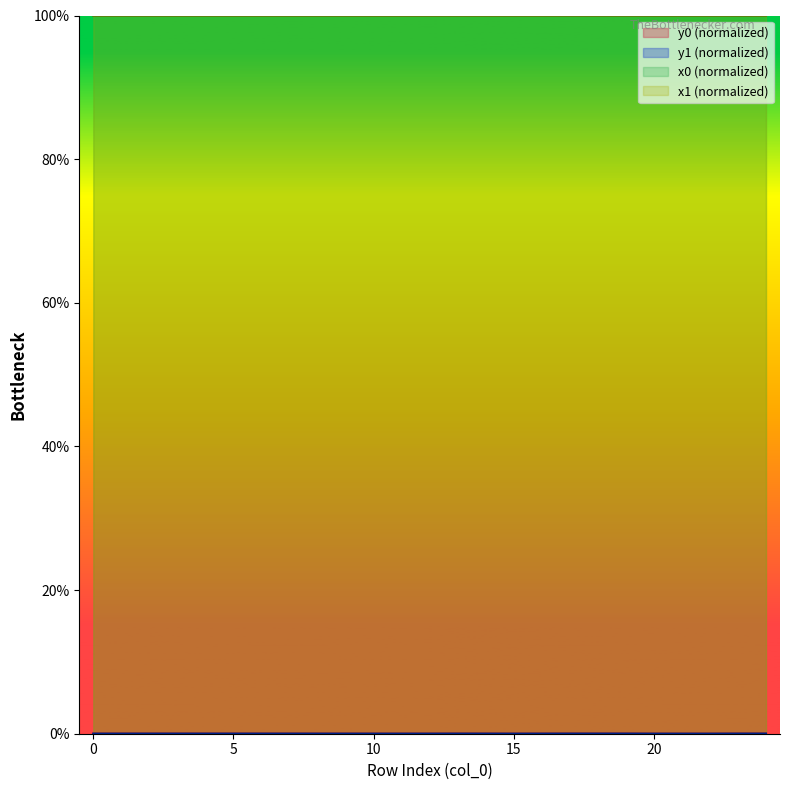

Is it true that y1 equals 0.0 at 17?

False